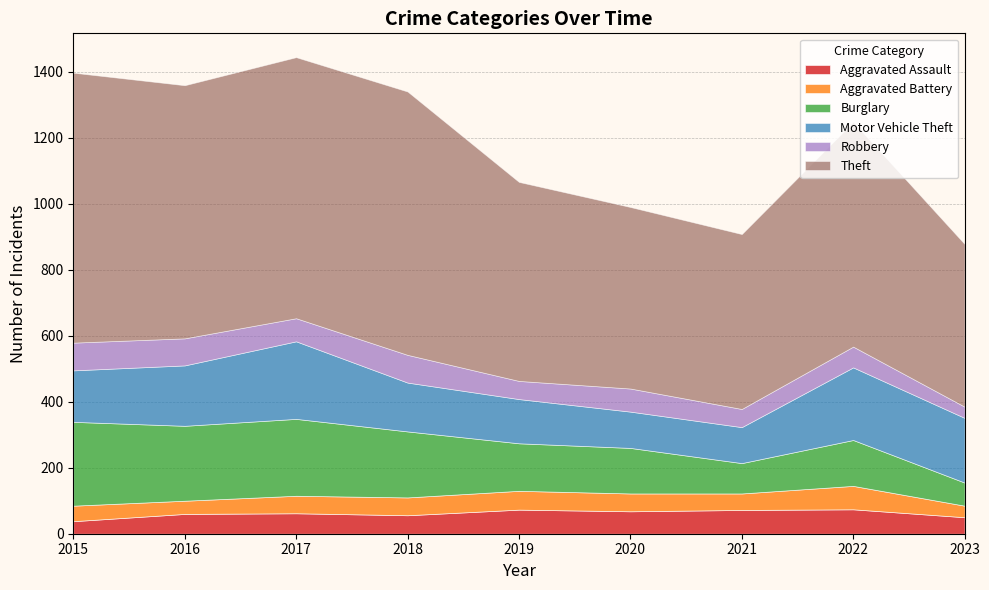

What is the sum of the Aggravated Battery values at 2019 and 2022?

128